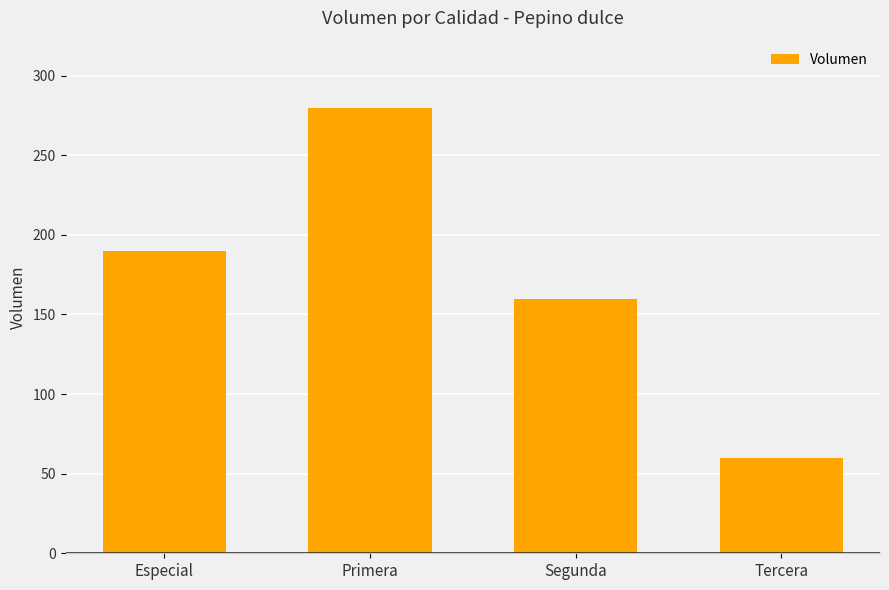

Where is the data nearest to the value 170?

Segunda